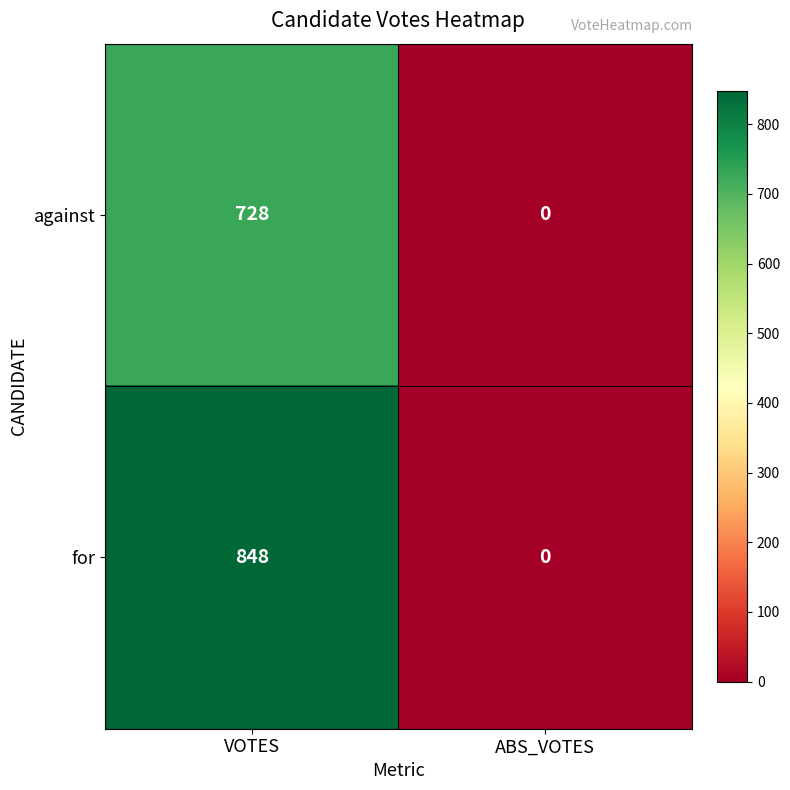

Which series has the largest total across all categories?

for